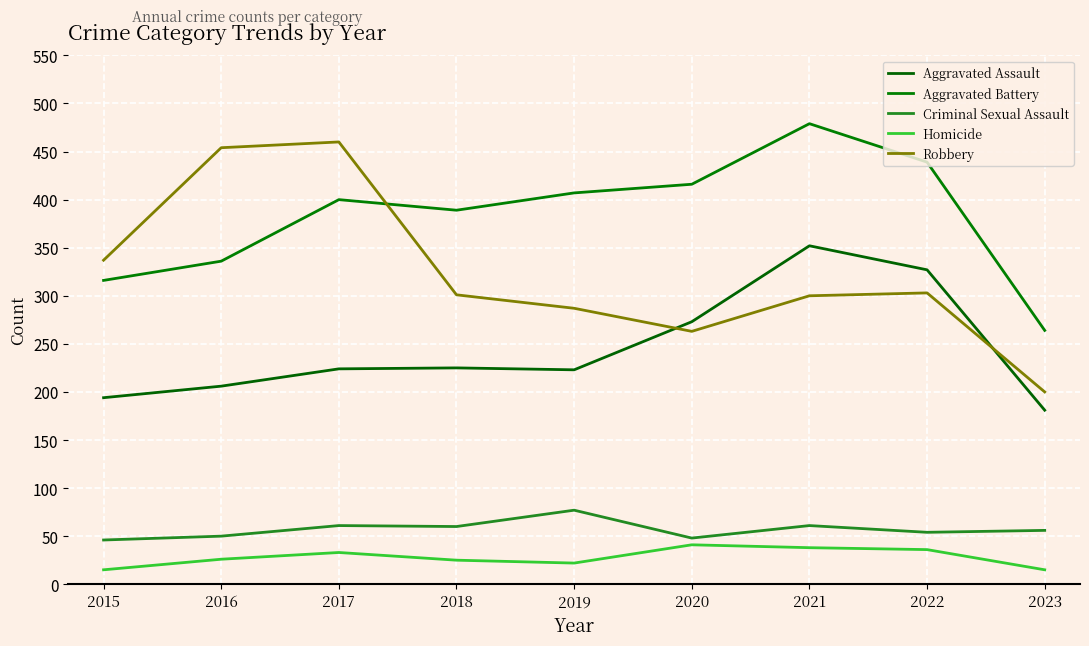

At which category is the sum across all series the highest?

2021